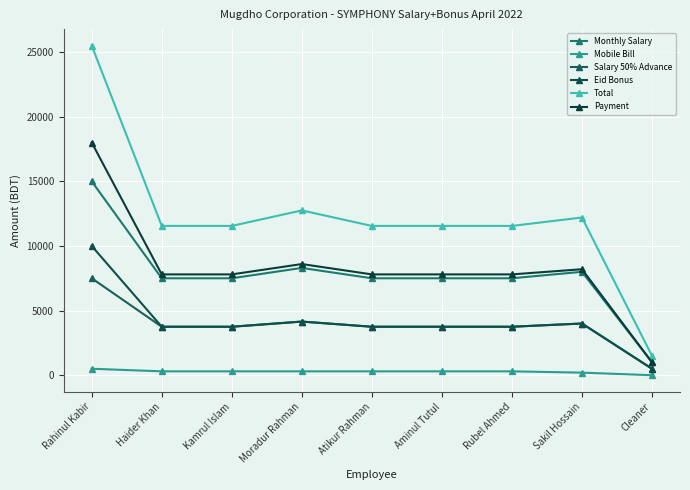

Which series has the largest total across all categories?

Total